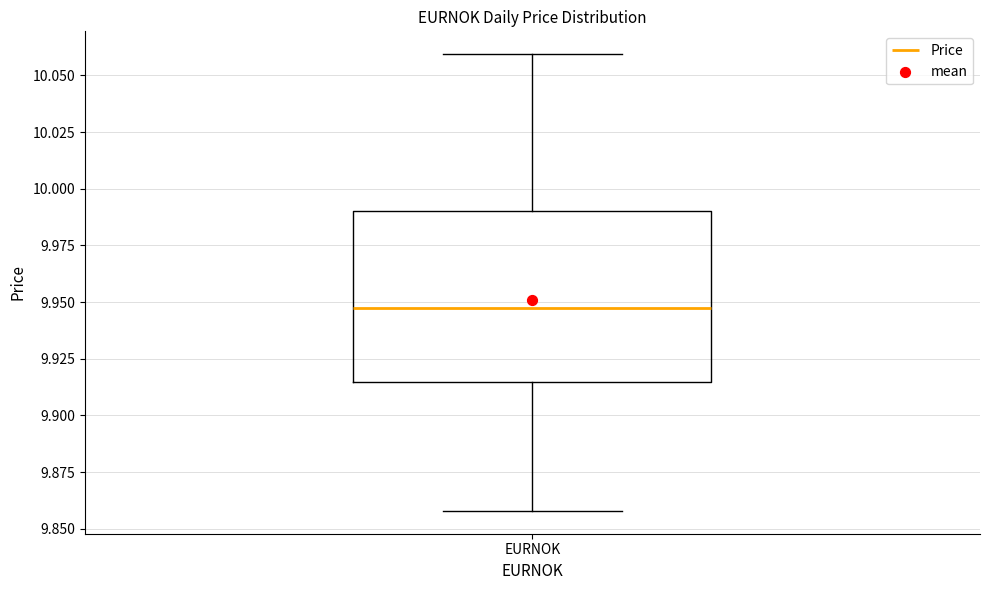

Read this box plot against the y-axis: the position of the median line, the range covered by the box, and the ends of both whiskers. The values are not printed on the chart, so give them approximately, as read against the axis.

median 9.945, box 9.915 to 9.990, whiskers 9.860 to 10.060